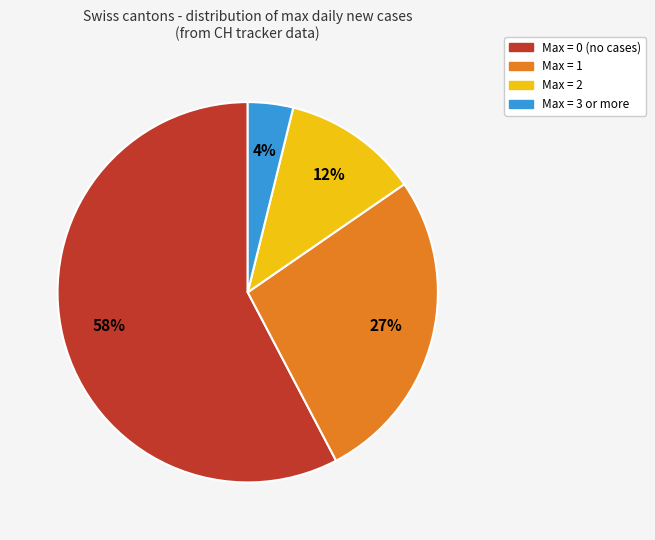

Count the number of slices in the pie.

4